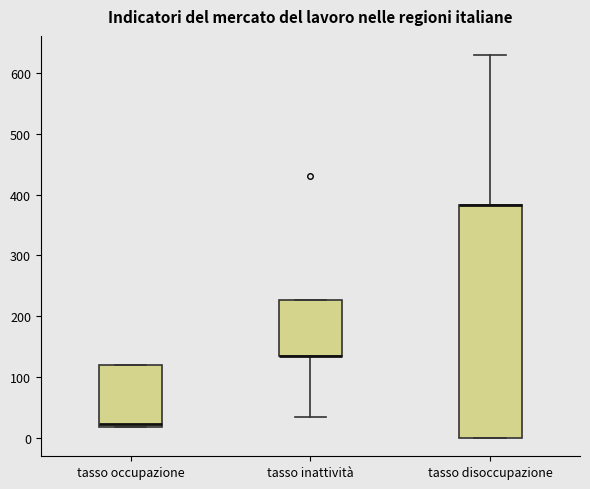

Reading left to right, transcribe this box plot: for each box, give where its median line is, the range the box spans, and where its two whiskers end, as read against the y-axis. The values are not printed on the chart, so give them approximately, as read against the axis.

tasso occupazione: median 20 (just above the box's lower edge), box 20 to 120, whiskers 20 to 120
tasso inattività: median 130 (drawn on the box's lower edge), box 130 to 230, whiskers 40 to 230
tasso disoccupazione: median 380 (drawn on the box's upper edge), box 0 to 380, whiskers 0 to 630